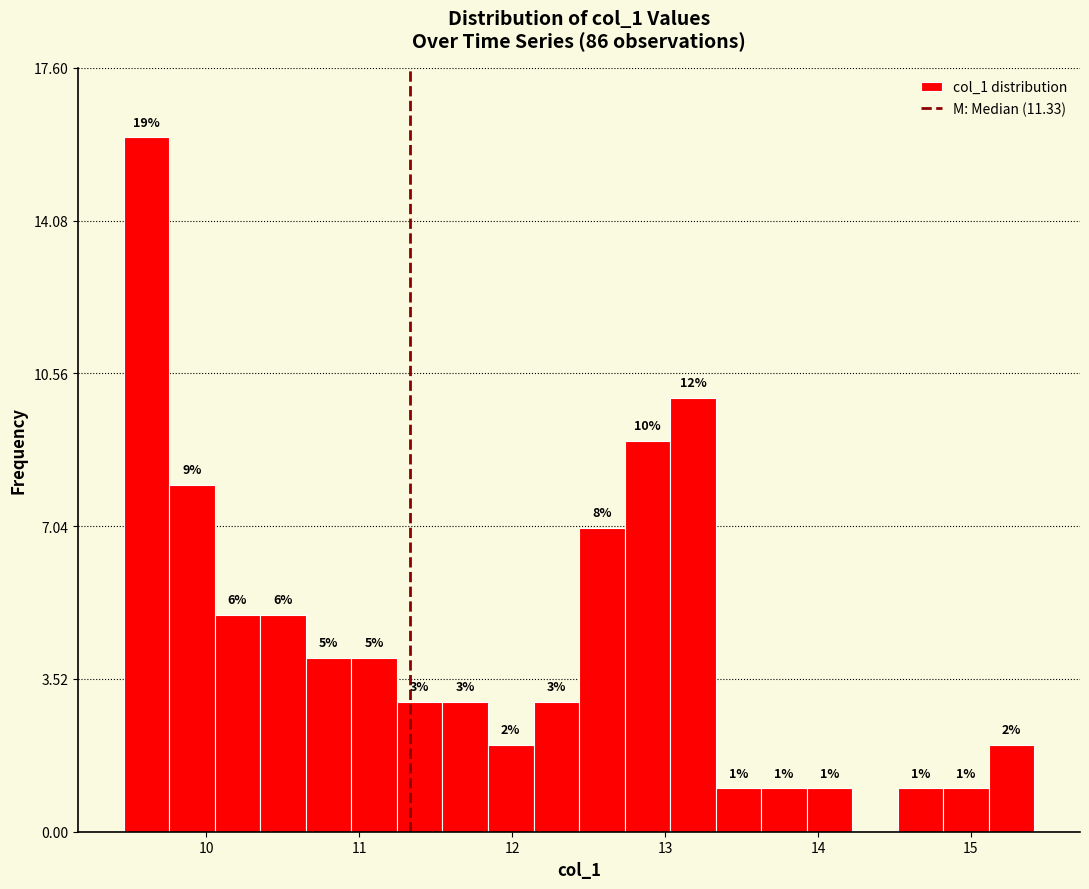

Read against the x-axis, roughly where is the centre of the tallest bar?

9.6